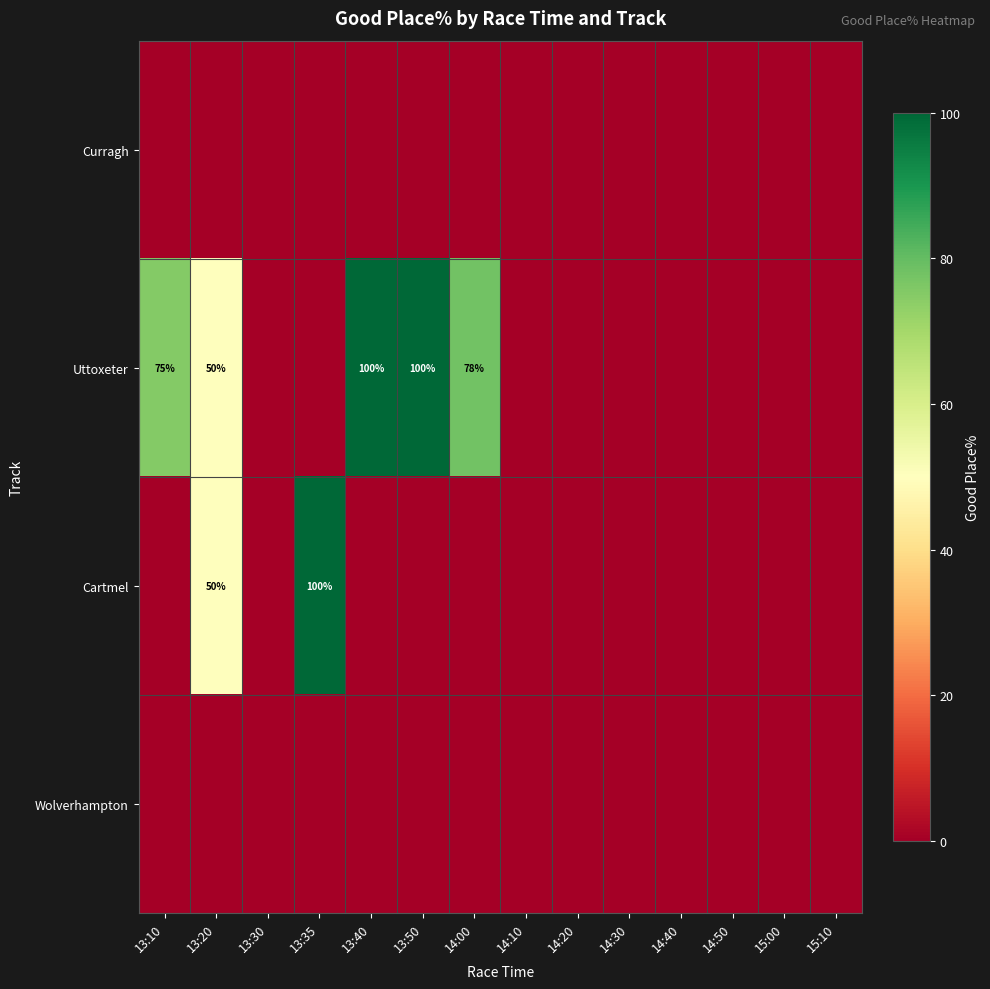

True or false: Uttoxeter has a value of 82 at 13:20.

False